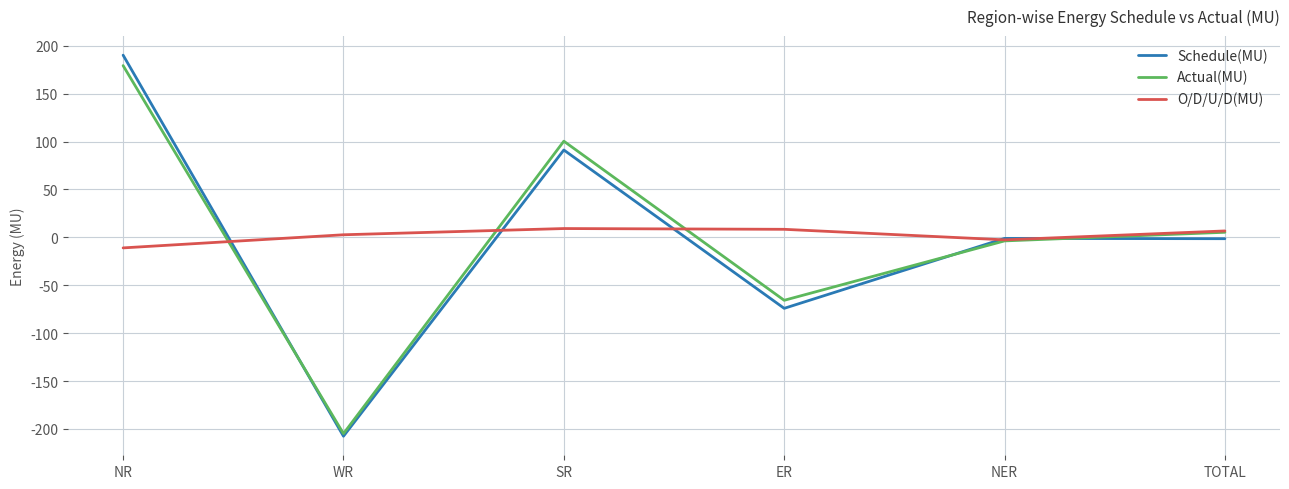

Which series has the widest spread of values?

Schedule(MU)